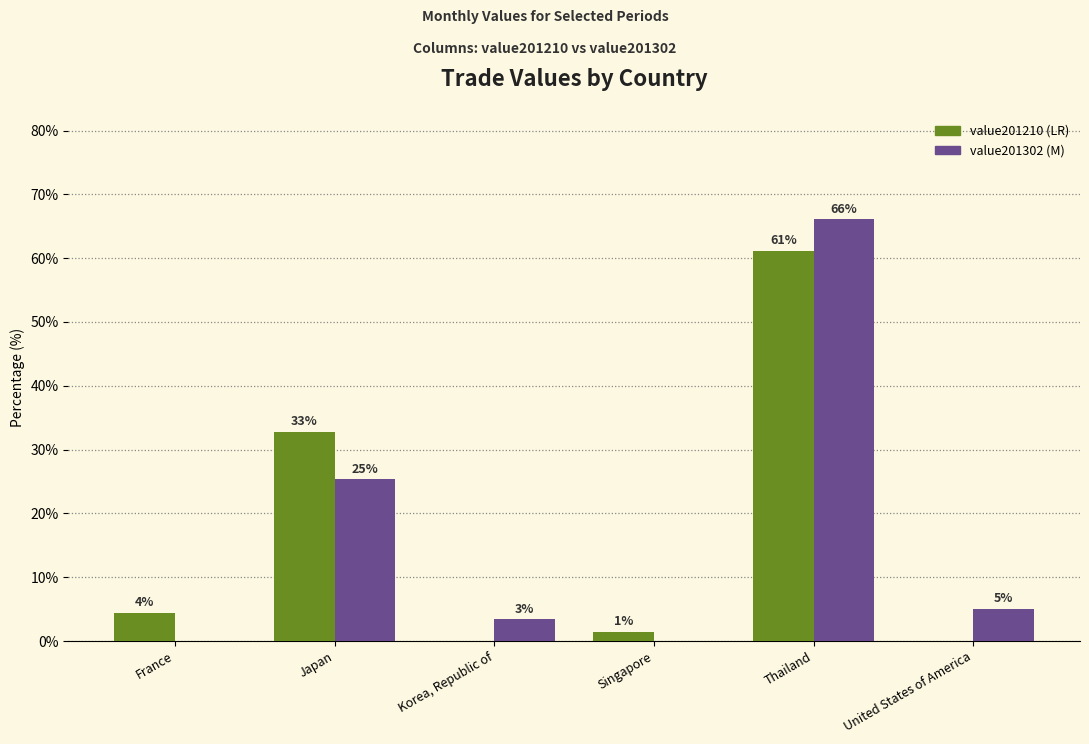

Reading right to left, list all the values displayed in this chart.

value201210: United States of America=0.0	Thailand=61.2	Singapore=1.5	Korea, Republic of=0.0	Japan=32.8	France=4.5
value201302: United States of America=5.1	Thailand=66.1	Singapore=0.0	Korea, Republic of=3.4	Japan=25.4	France=0.0